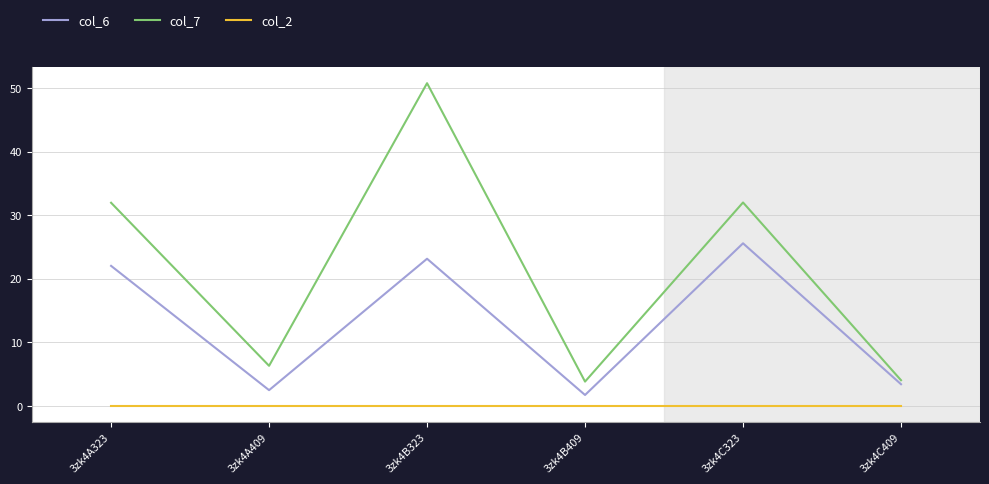

The value of col_2 at 3zk4C323 is 0.0. True or false?

True